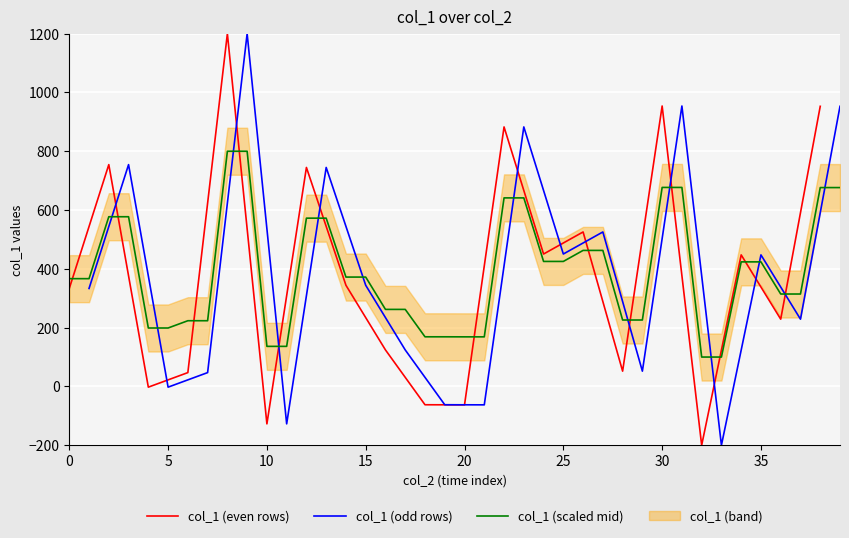

What is the minimum value for col_1 (scaled mid)?

100.0